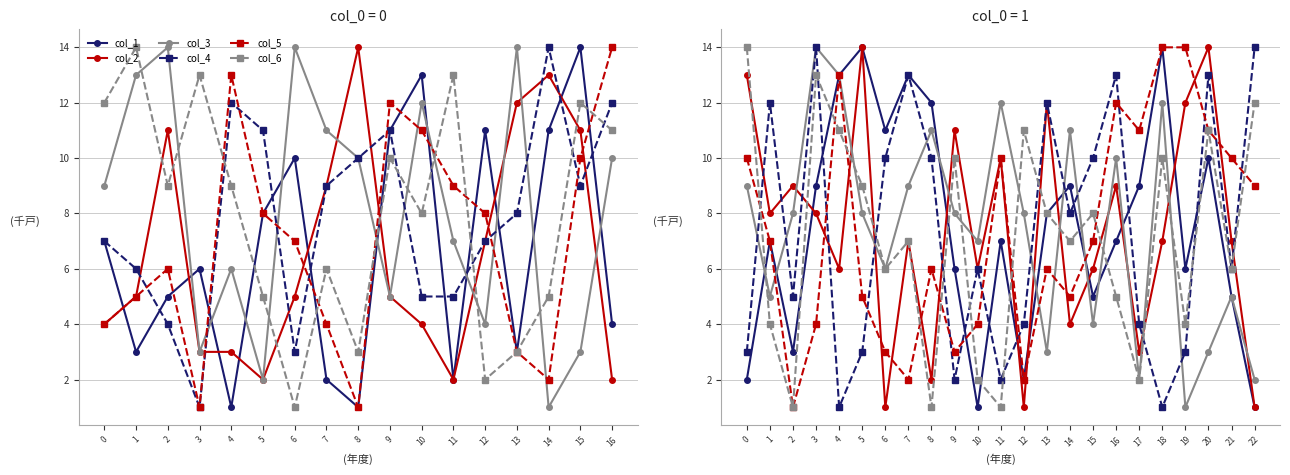

The value of col_2 at 13 is 12. True or false?

True